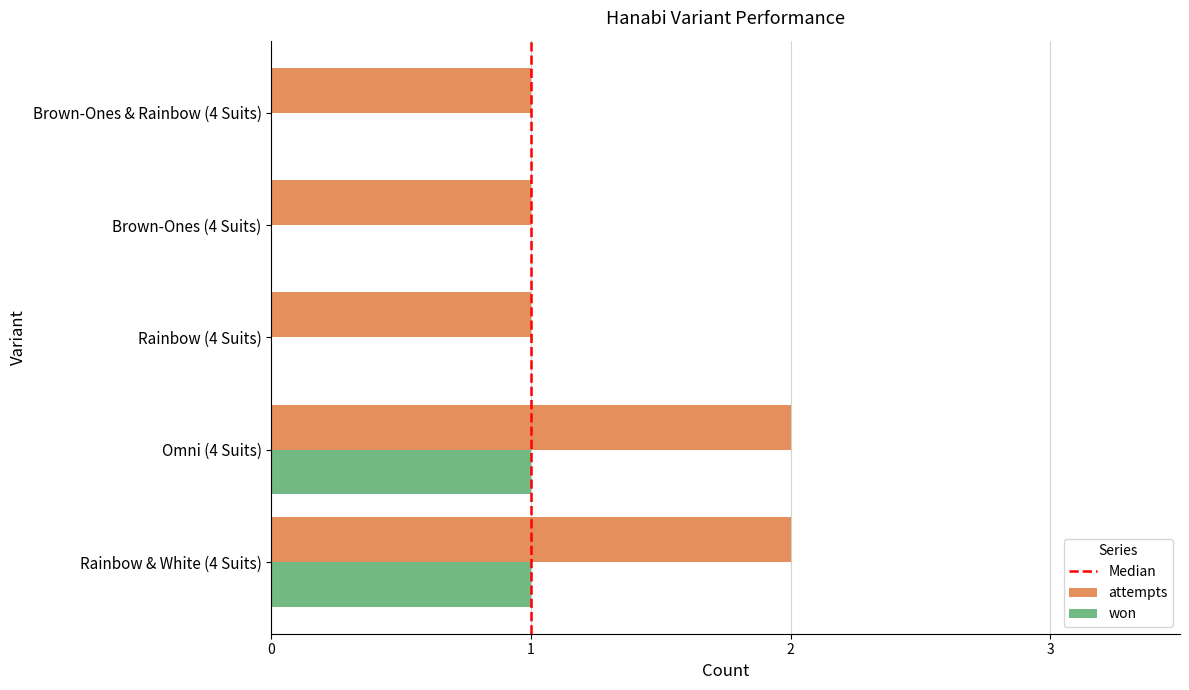

Which series has the largest total across all categories?

attempts